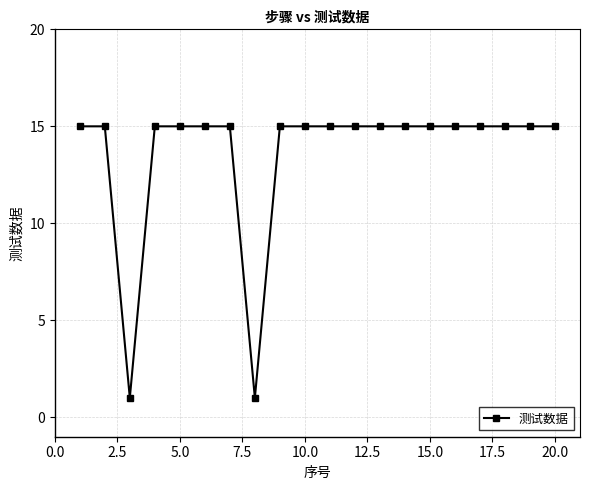

Count the number of data series in this chart.

1